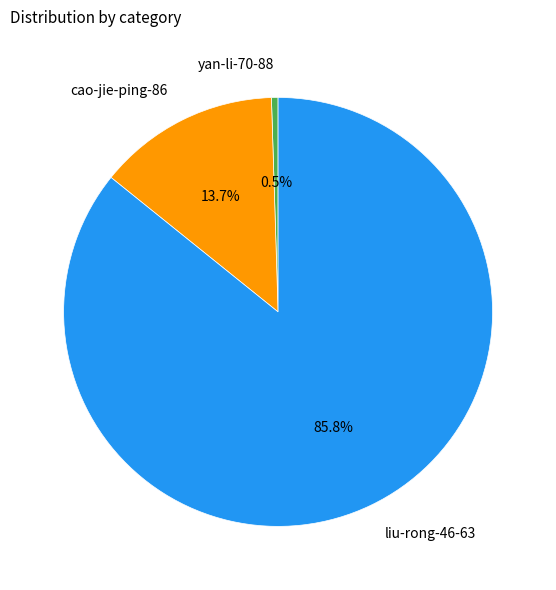

Rank the categories by value from lowest to highest.

yan-li-70-88, cao-jie-ping-86, liu-rong-46-63